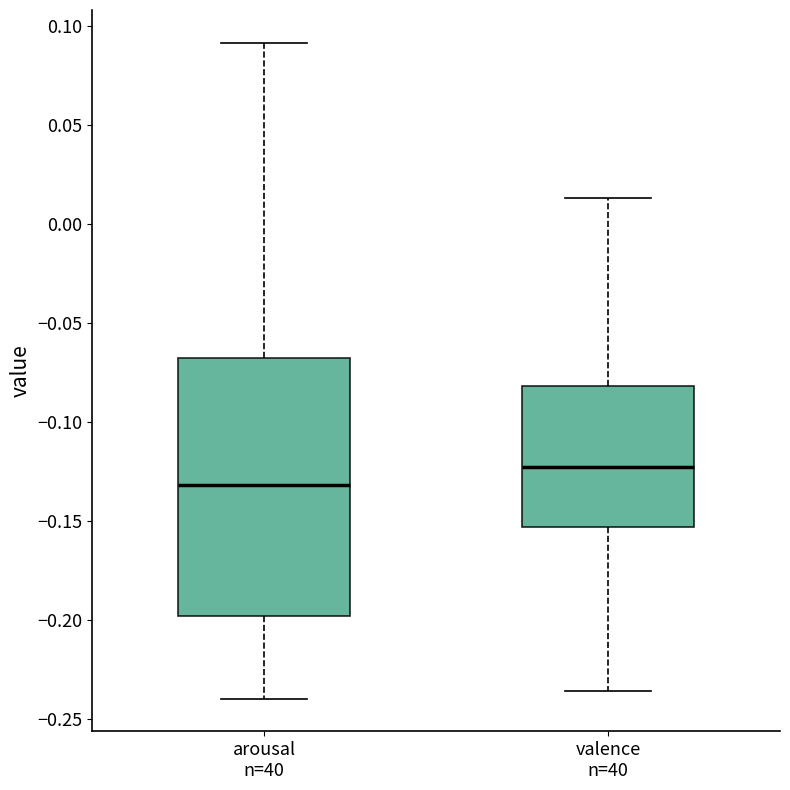

Reading left to right, transcribe this box plot: for each box, give where its median line is, the range the box spans, and where its two whiskers end, as read against the y-axis. The values are not printed on the chart, so give them approximately, as read against the axis.

arousal n=40: median -0.130, box -0.200 to -0.065, whiskers -0.240 to 0.090
valence n=40: median -0.120, box -0.155 to -0.080, whiskers -0.235 to 0.015